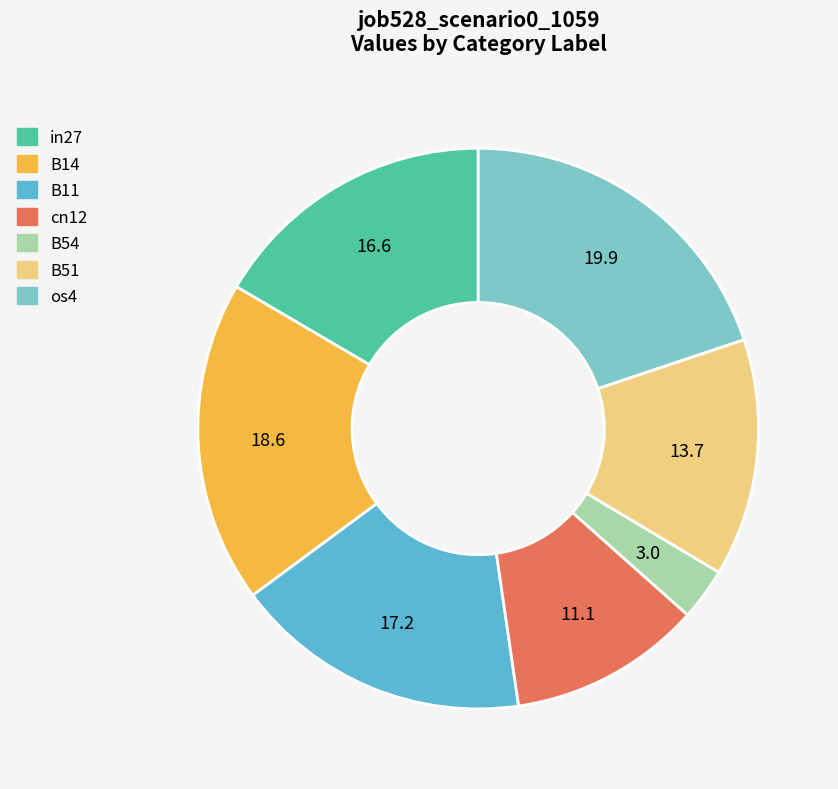

True or false: B54 accounts for 3% of the total.

True